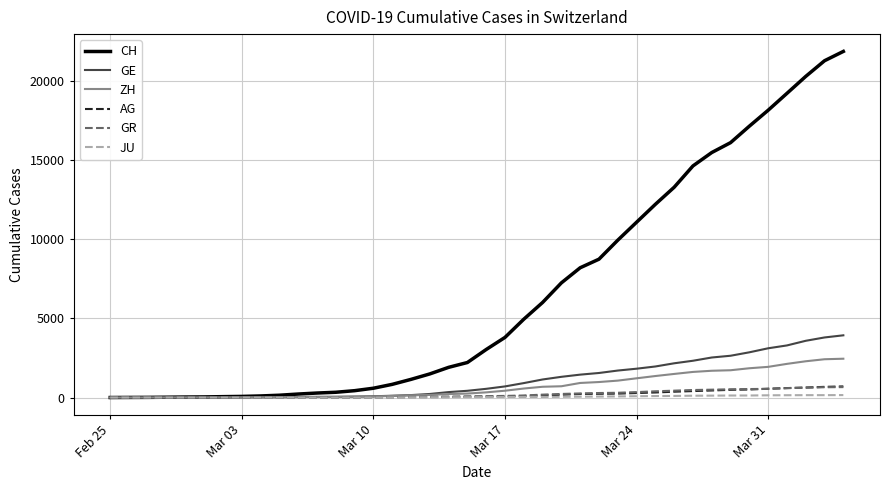

Which series has the widest spread of values?

CH